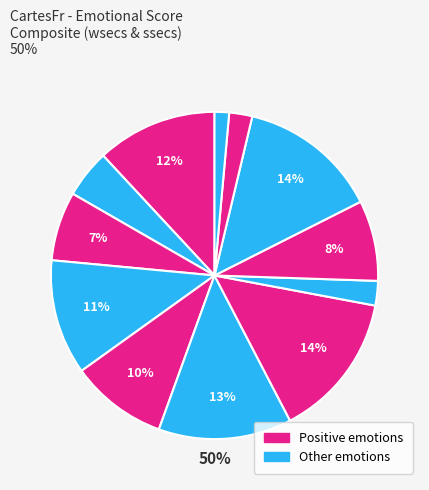

Does authentic account for over 50% of the chart?

No